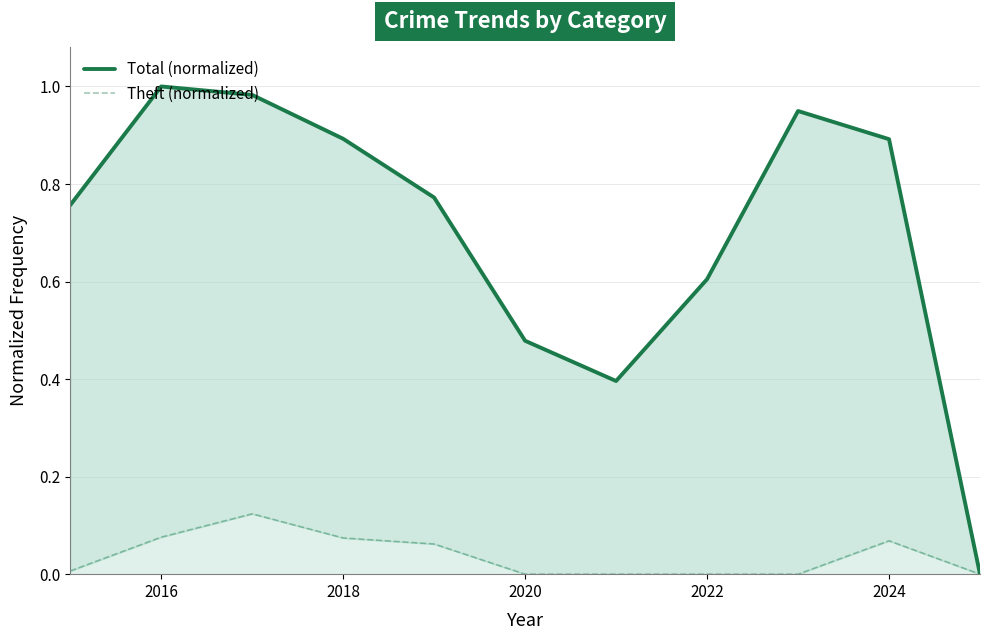

Which series has the largest total across all categories?

Total (normalized)